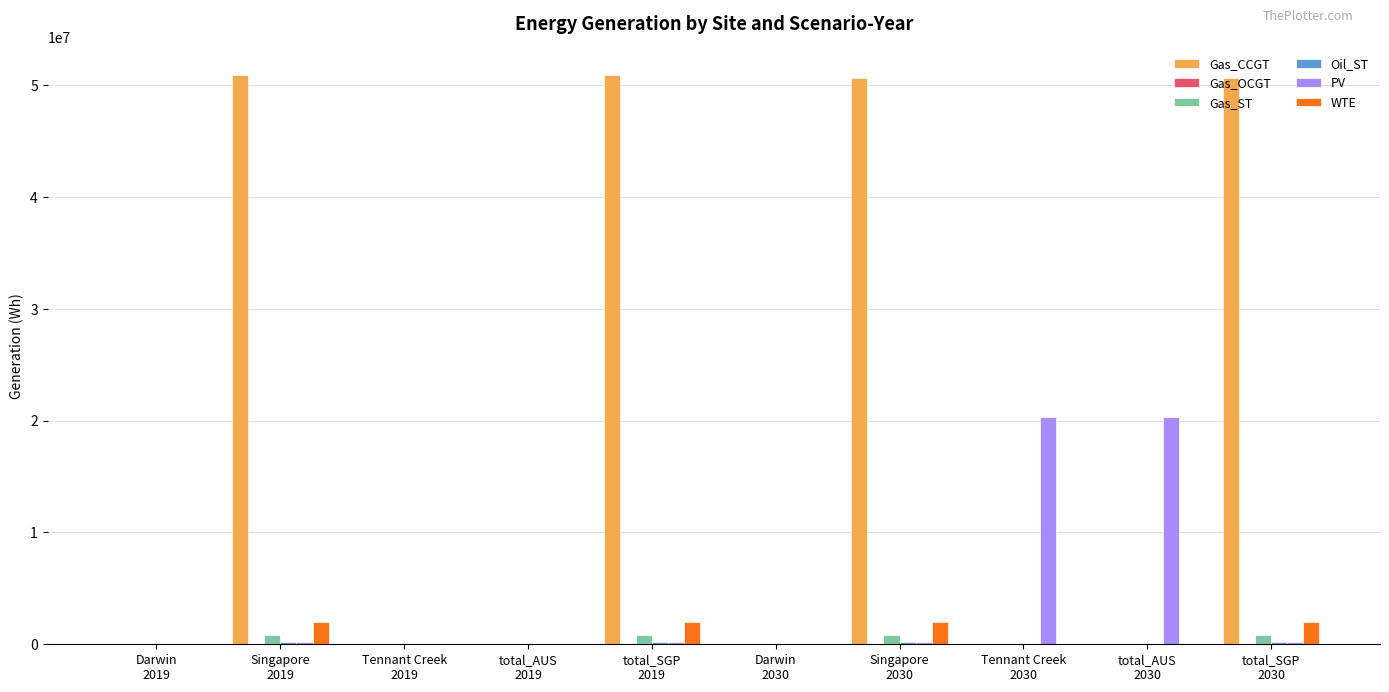

Does the chart contain stacked bars?

No